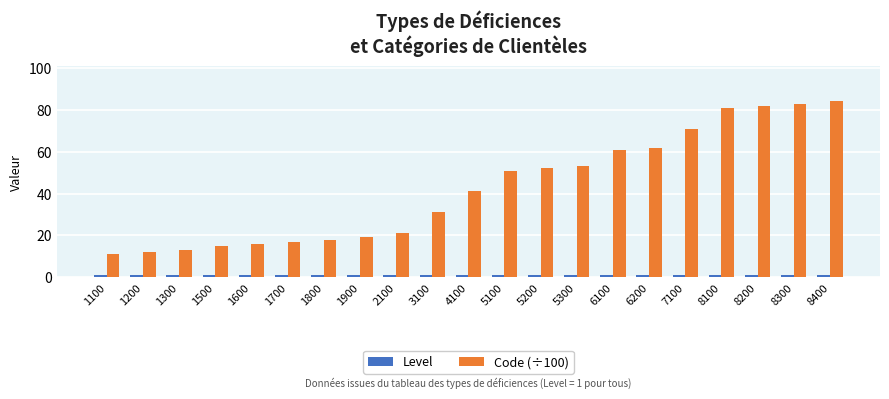

True or false: Code (÷100) has a value of 19 at 1100.

False